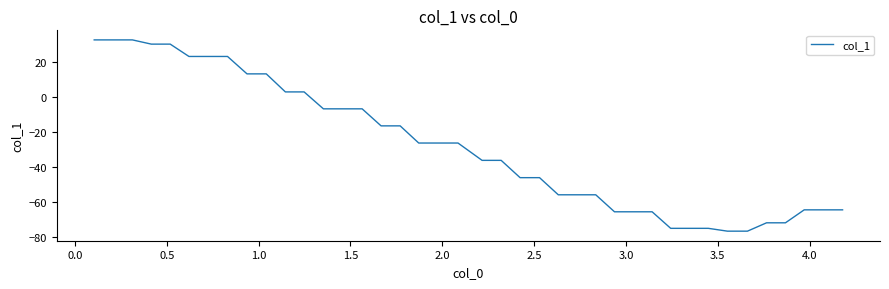

What is the greatest value displayed?

32.5